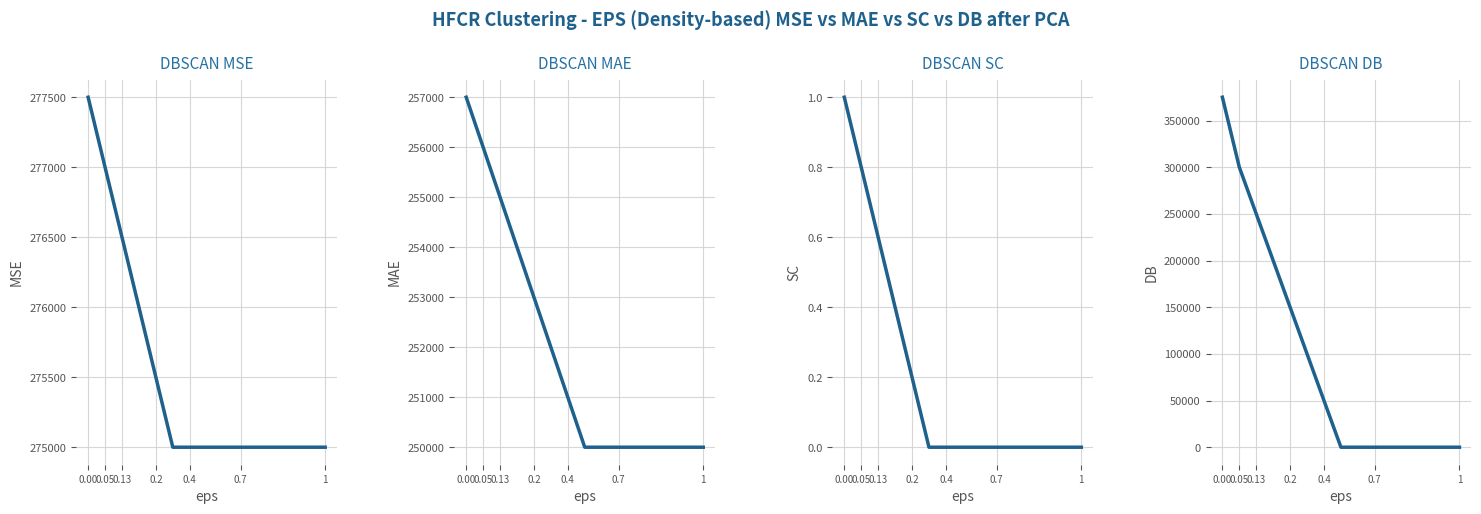

List the series in order of their peak value, highest first.

DBSCAN DB, DBSCAN MSE, DBSCAN MAE, DBSCAN SC